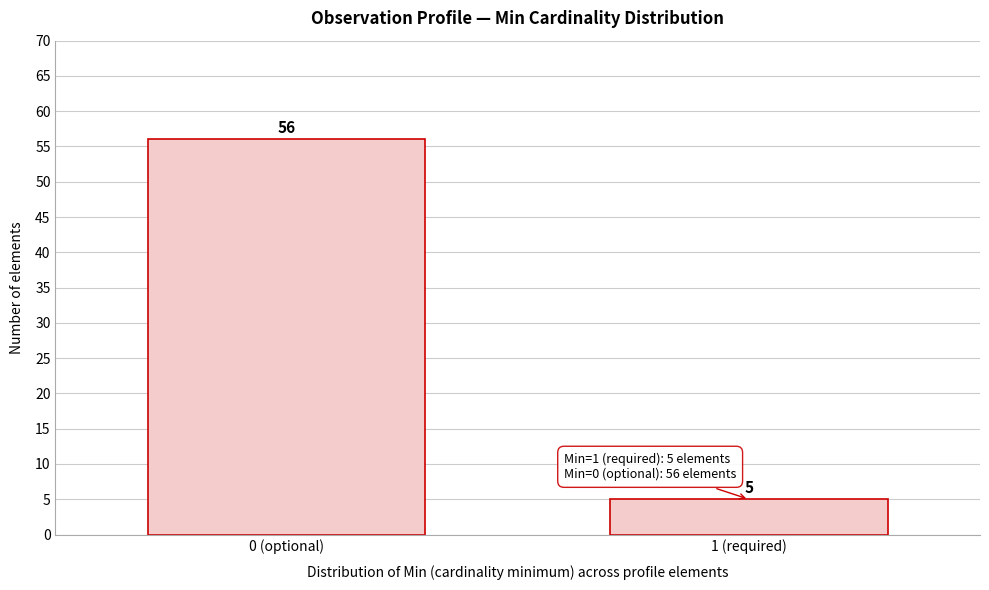

Reading left to right, what are all the values shown in this chart?

56	5